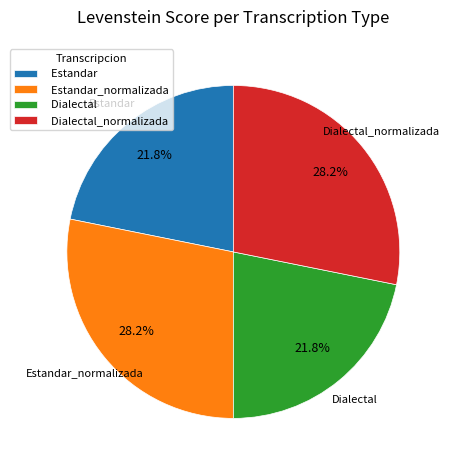

Is the sum of Estandar_normalizada and Dialectal_normalizada greater than half?

Yes